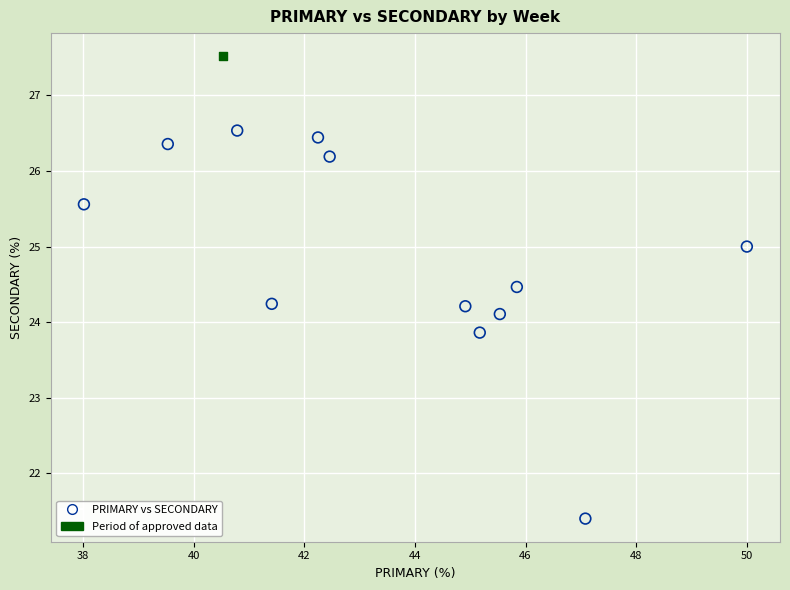

What are all the series names shown in the legend?

PRIMARY vs SECONDARY, Period of approved data